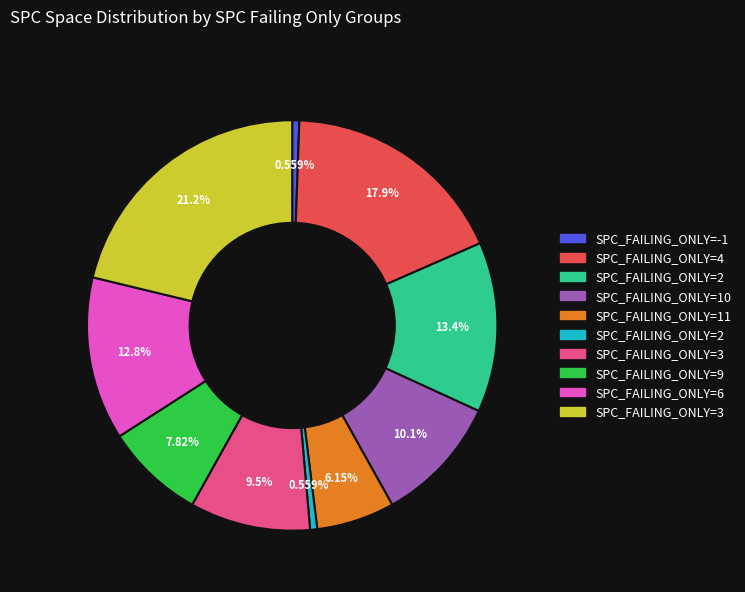

Is there a majority slice in this chart?

No